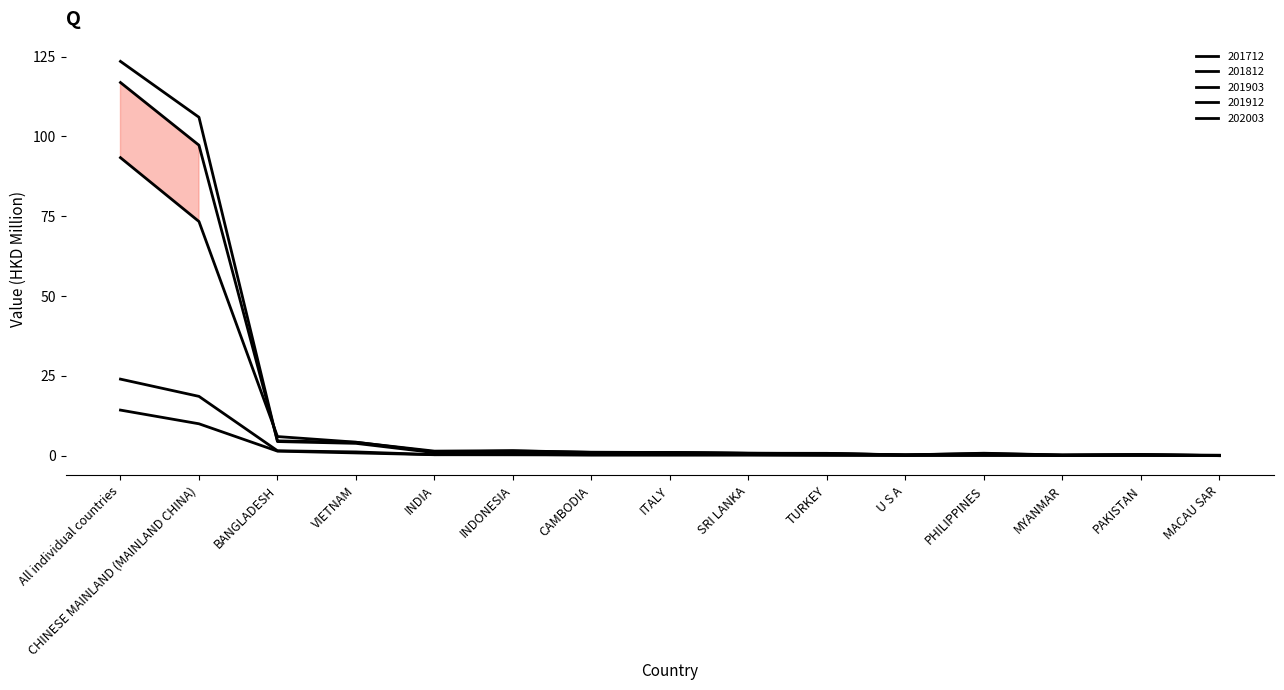

Is it true that 201812 equals 0.5 at PHILIPPINES?

False